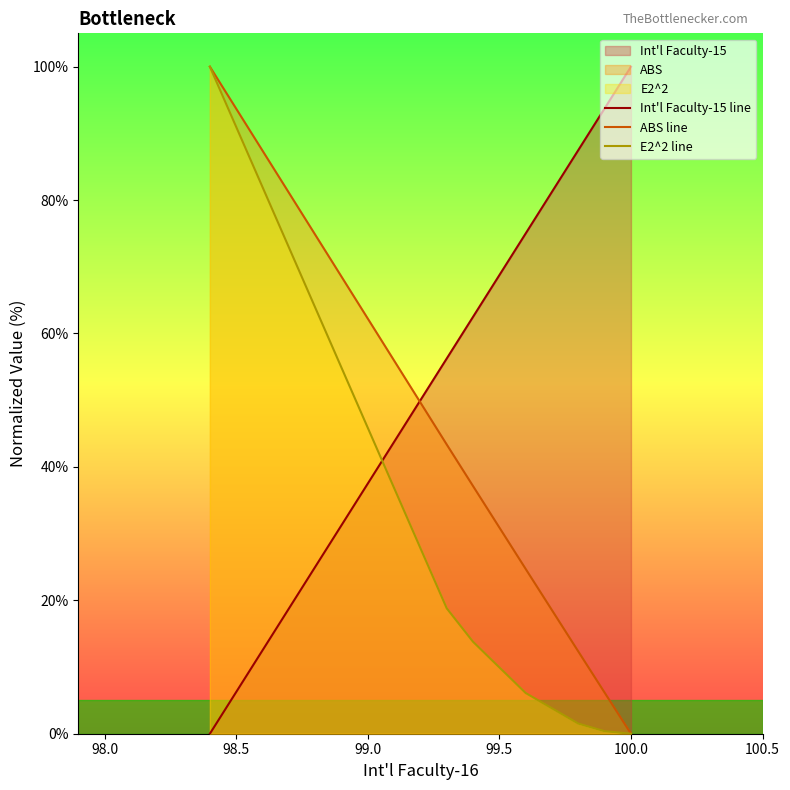

The ABS line series shows 0.0 at 100.0. True or false?

True